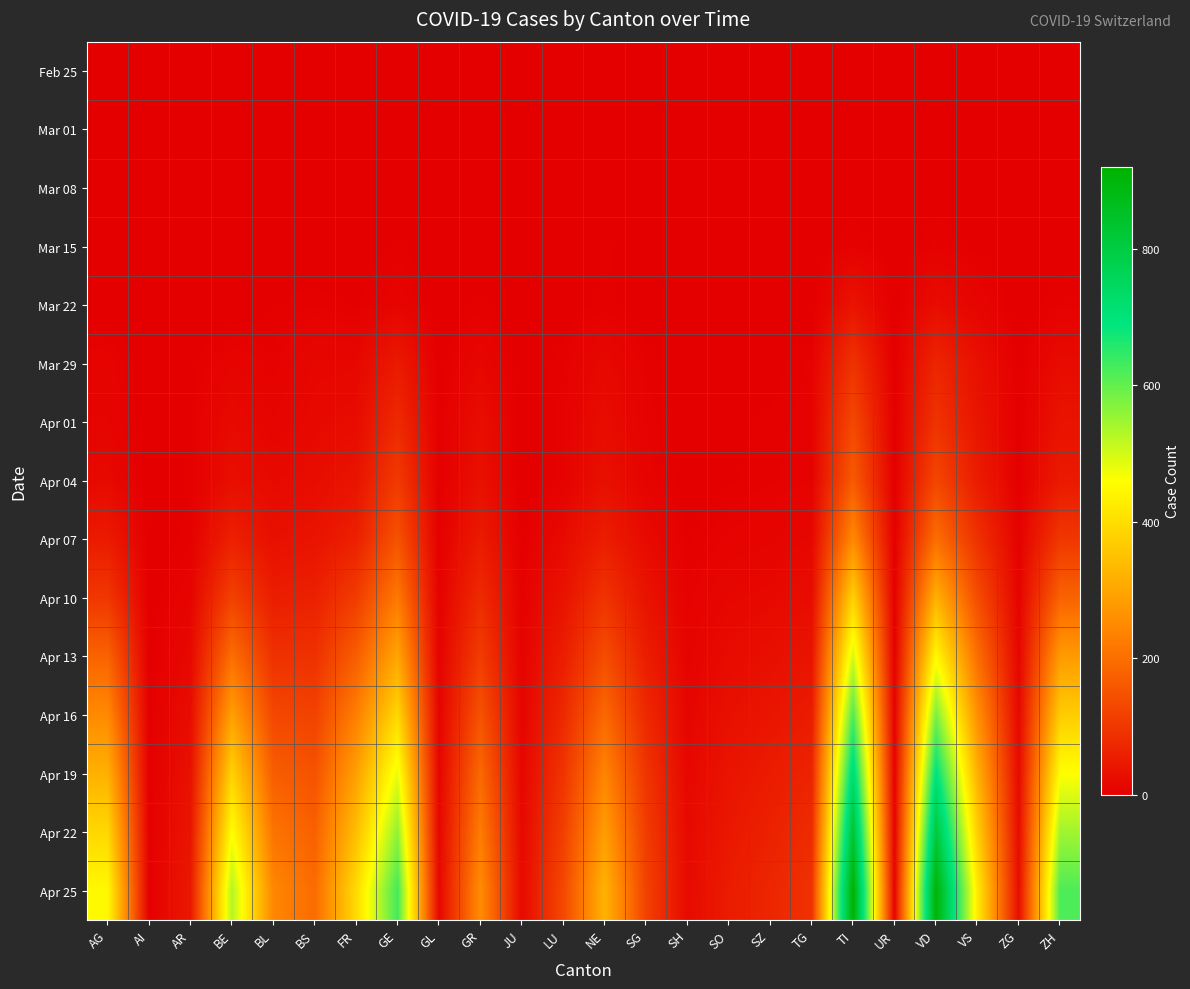

Reading right to left, transcribe all the data shown in this chart.

Feb 25: ZH=0	ZG=0	VS=0	VD=0	UR=0	TI=0	TG=0	SZ=0	SO=0	SH=0	SG=0	NE=0	LU=0	JU=0	GR=0	GL=0	GE=0	FR=0	BS=0	BL=0	BE=0	AR=0	AI=0	AG=0
Mar 01: ZH=0	ZG=0	VS=0	VD=0	UR=0	TI=0	TG=0	SZ=0	SO=0	SH=0	SG=0	NE=0	LU=0	JU=0	GR=0	GL=0	GE=0	FR=0	BS=0	BL=0	BE=0	AR=0	AI=0	AG=0
Mar 08: ZH=2	ZG=0	VS=0	VD=1	UR=0	TI=1	TG=0	SZ=0	SO=0	SH=0	SG=0	NE=0	LU=0	JU=0	GR=0	GL=0	GE=0	FR=0	BS=0	BL=1	BE=0	AR=0	AI=0	AG=0
Mar 15: ZH=1	ZG=0	VS=2	VD=6	UR=0	TI=6	TG=0	SZ=0	SO=0	SH=0	SG=1	NE=4	LU=0	JU=0	GR=0	GL=0	GE=4	FR=0	BS=0	BL=2	BE=0	AR=0	AI=0	AG=1
Mar 22: ZH=6	ZG=0	VS=11	VD=24	UR=0	TI=37	TG=0	SZ=0	SO=0	SH=0	SG=0	NE=4	LU=1	JU=0	GR=4	GL=0	GE=10	FR=3	BS=5	BL=3	BE=0	AR=0	AI=0	AG=1
Mar 29: ZH=22	ZG=1	VS=31	VD=69	UR=0	TI=93	TG=6	SZ=2	SO=2	SH=0	SG=5	NE=18	LU=5	JU=0	GR=15	GL=1	GE=48	FR=15	BS=15	BL=6	BE=10	AR=2	AI=0	AG=9
Apr 01: ZH=36	ZG=1	VS=40	VD=93	UR=1	TI=132	TG=7	SZ=4	SO=3	SH=1	SG=7	NE=24	LU=7	JU=0	GR=26	GL=2	GE=77	FR=23	BS=18	BL=11	BE=20	AR=3	AI=0	AG=11
Apr 04: ZH=48	ZG=2	VS=53	VD=128	UR=1	TI=165	TG=7	SZ=5	SO=3	SH=1	SG=9	NE=30	LU=7	JU=0	GR=30	GL=2	GE=106	FR=37	BS=24	BL=19	BE=28	AR=3	AI=0	AG=18
Apr 07: ZH=100	ZG=5	VS=90	VD=200	UR=2	TI=250	TG=15	SZ=10	SO=8	SH=3	SG=20	NE=55	LU=20	JU=2	GR=50	GL=3	GE=150	FR=60	BS=37	BL=30	BE=60	AR=5	AI=0	AG=50
Apr 10: ZH=180	ZG=8	VS=140	VD=320	UR=3	TI=380	TG=25	SZ=18	SO=15	SH=6	SG=35	NE=95	LU=35	JU=5	GR=80	GL=5	GE=220	FR=110	BS=60	BL=55	BE=120	AR=10	AI=1	AG=100
Apr 13: ZH=280	ZG=12	VS=200	VD=450	UR=4	TI=500	TG=38	SZ=28	SO=22	SH=9	SG=55	NE=140	LU=55	JU=8	GR=110	GL=7	GE=300	FR=170	BS=90	BL=90	BE=200	AR=18	AI=1	AG=180
Apr 16: ZH=370	ZG=16	VS=260	VD=580	UR=6	TI=620	TG=52	SZ=40	SO=30	SH=12	SG=75	NE=190	LU=75	JU=11	GR=150	GL=9	GE=390	FR=230	BS=120	BL=130	BE=290	AR=25	AI=2	AG=250
Apr 19: ZH=460	ZG=20	VS=320	VD=700	UR=7	TI=730	TG=66	SZ=52	SO=38	SH=15	SG=95	NE=240	LU=95	JU=14	GR=190	GL=11	GE=480	FR=290	BS=150	BL=170	BE=380	AR=32	AI=2	AG=320
Apr 22: ZH=545	ZG=24	VS=375	VD=810	UR=8	TI=830	TG=80	SZ=62	SO=45	SH=18	SG=110	NE=285	LU=115	JU=17	GR=225	GL=13	GE=560	FR=345	BS=175	BL=210	BE=460	AR=39	AI=3	AG=390
Apr 25: ZH=620	ZG=27	VS=425	VD=910	UR=9	TI=920	TG=92	SZ=70	SO=52	SH=20	SG=120	NE=325	LU=130	JU=19	GR=255	GL=15	GE=630	FR=395	BS=195	BL=245	BE=530	AR=45	AI=3	AG=450